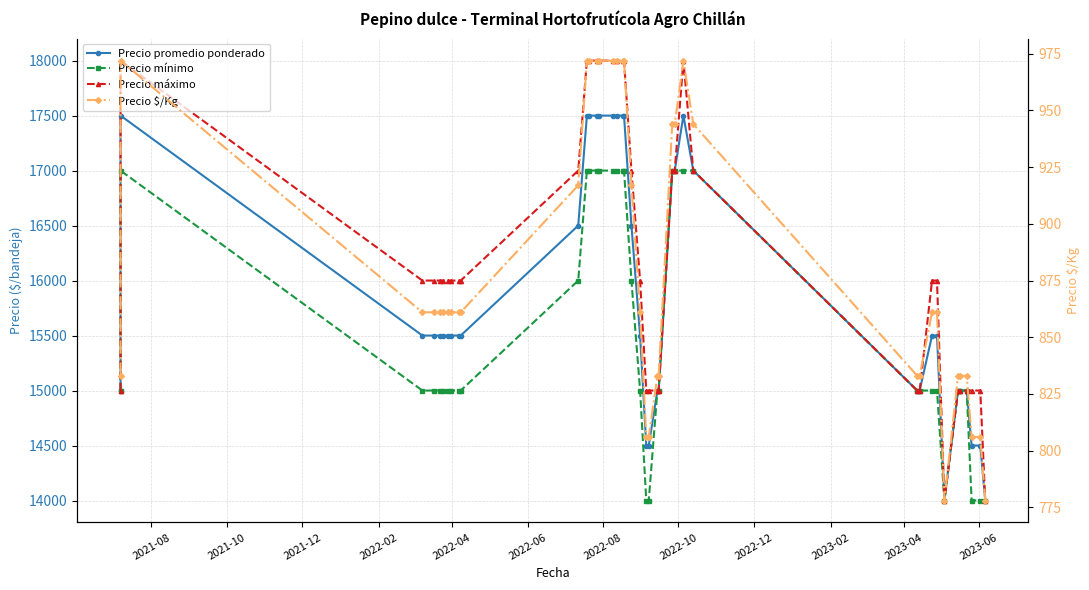

How many values in the Precio $/Kg series exceed 861?

15